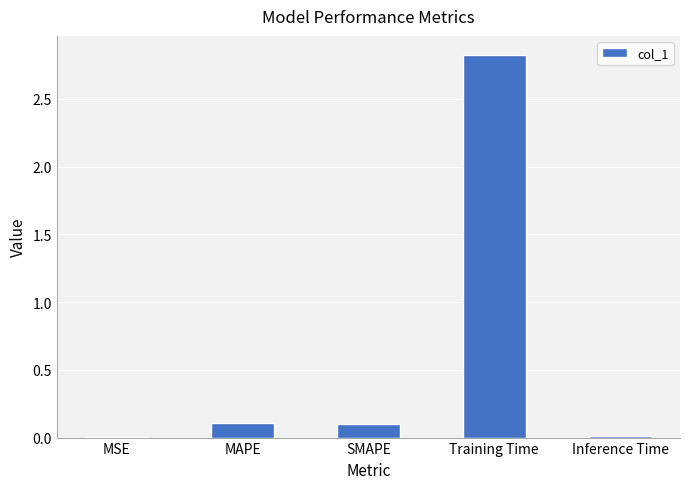

Which has a higher value, MAPE or Training Time?

Training Time